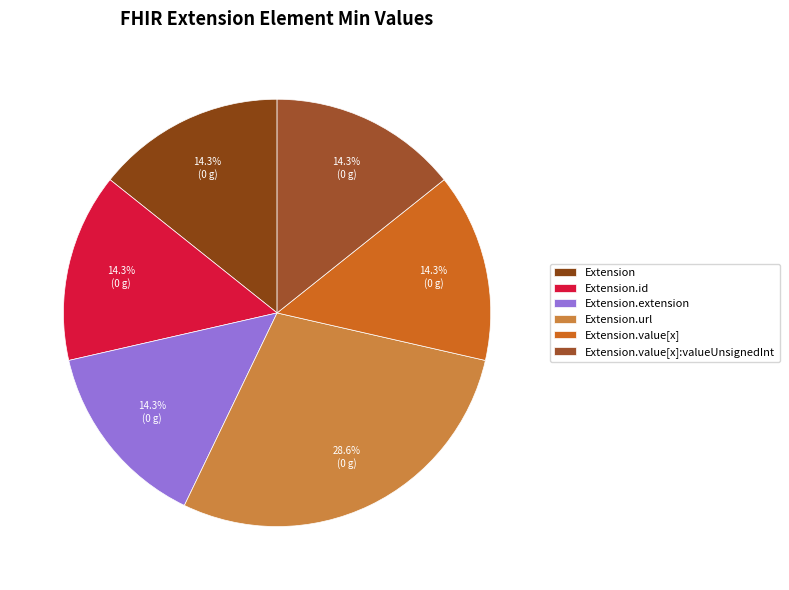

Count the number of slices in the pie.

6